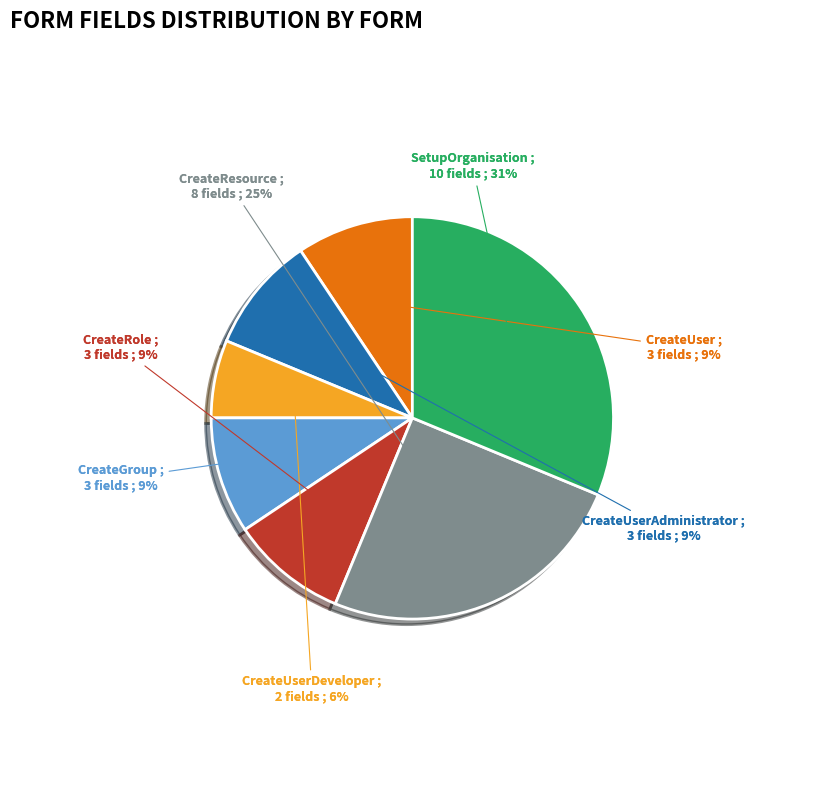

What portion of the pie excludes SetupOrganisation?

68.8%